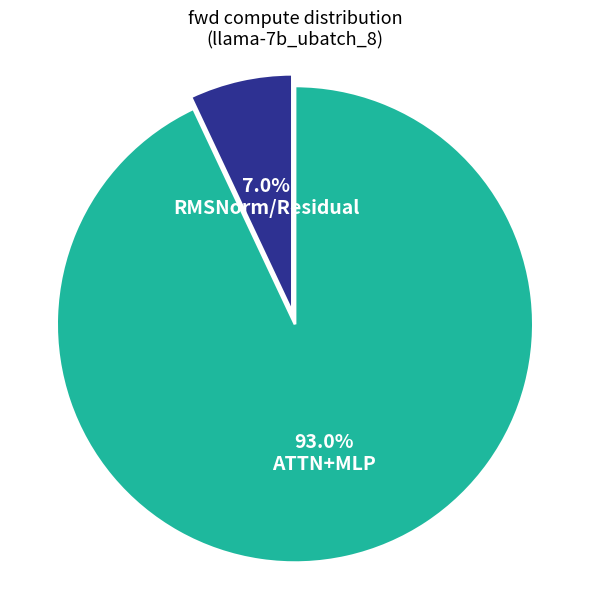

Rank the categories by value from highest to lowest.

ATTN+MLP, RMSNorm/Residual